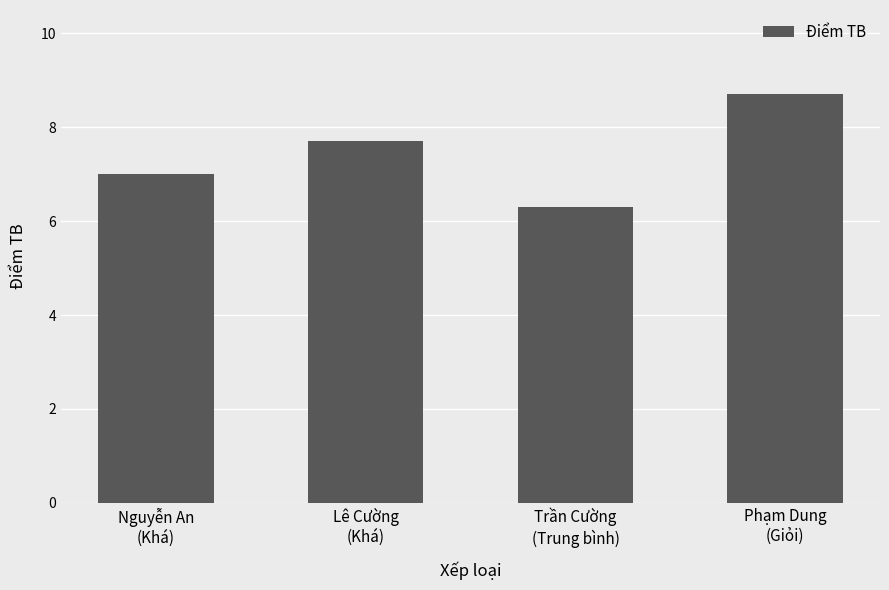

Are the bars horizontal?

No